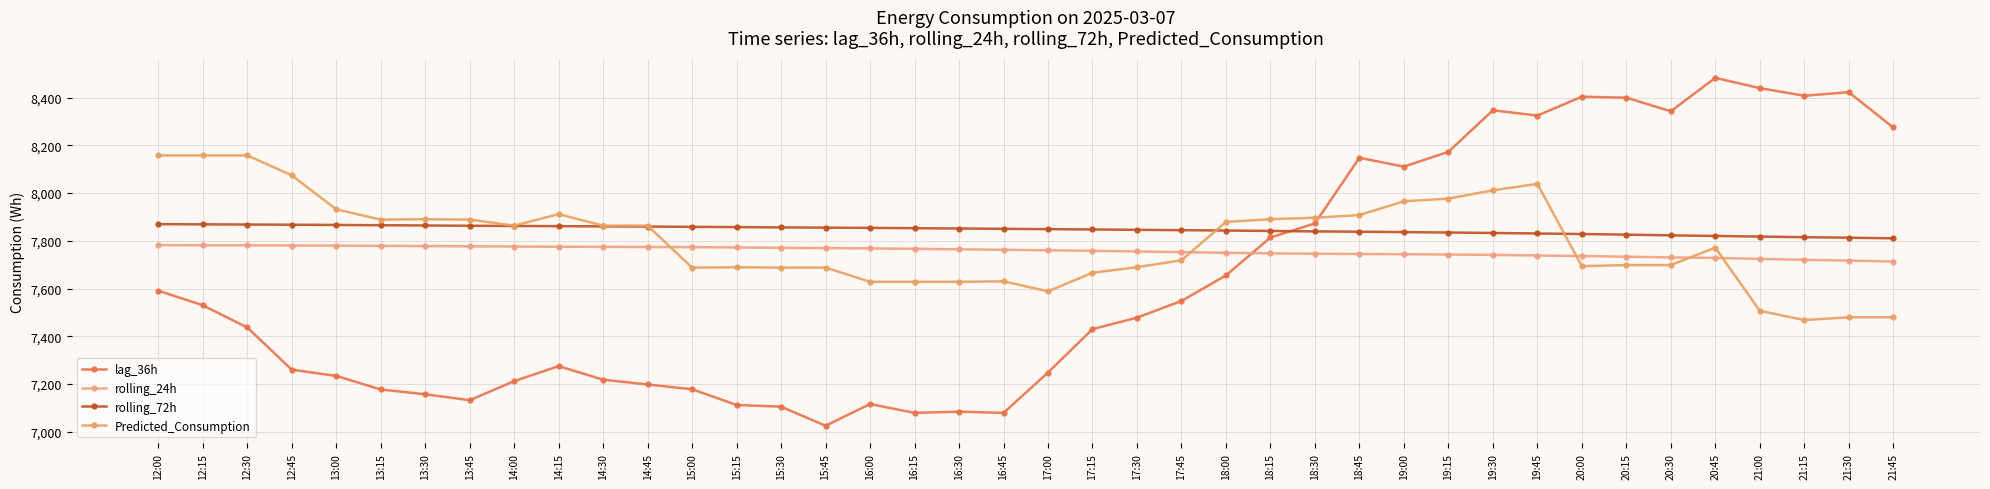

Is the value of lag_36h at 12:30 greater than the value of rolling_72h at 14:30?

No